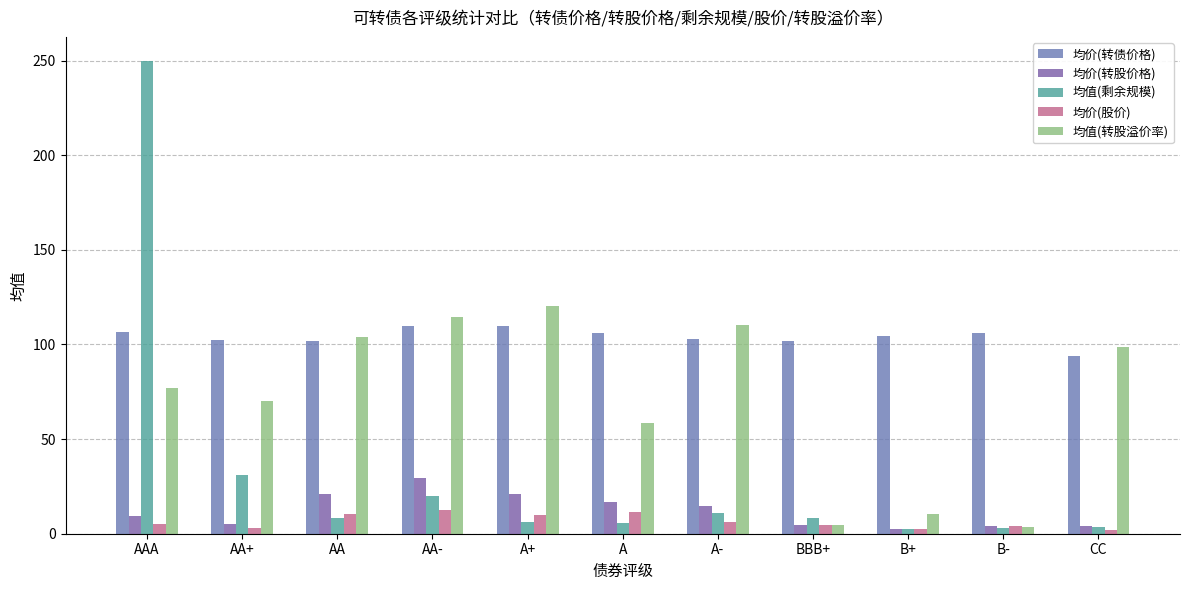

What value does the 均价(股价) series have at B-?

3.9